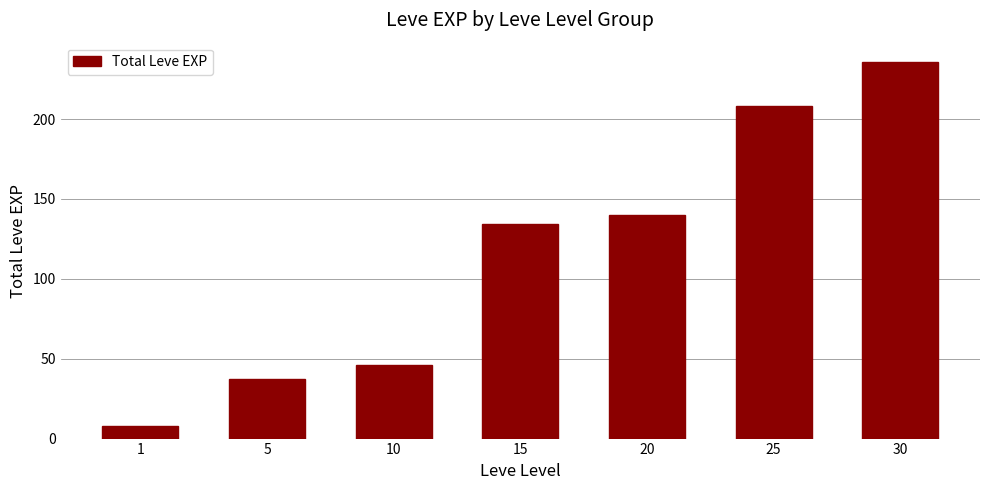

How many data points are less than 134?

3